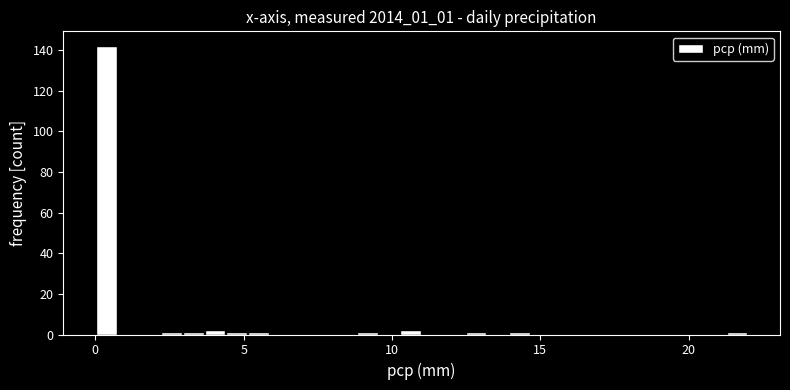

Around what value on the x-axis is the tallest bar? Give the approximate position of its centre, as read against the axis.

0.5